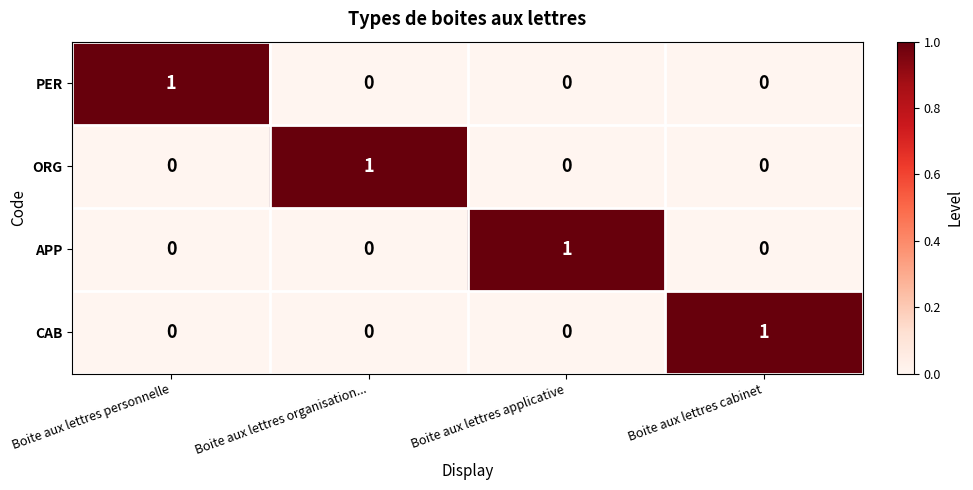

What is the total value across all series at Boite aux lettres organisation...?

1